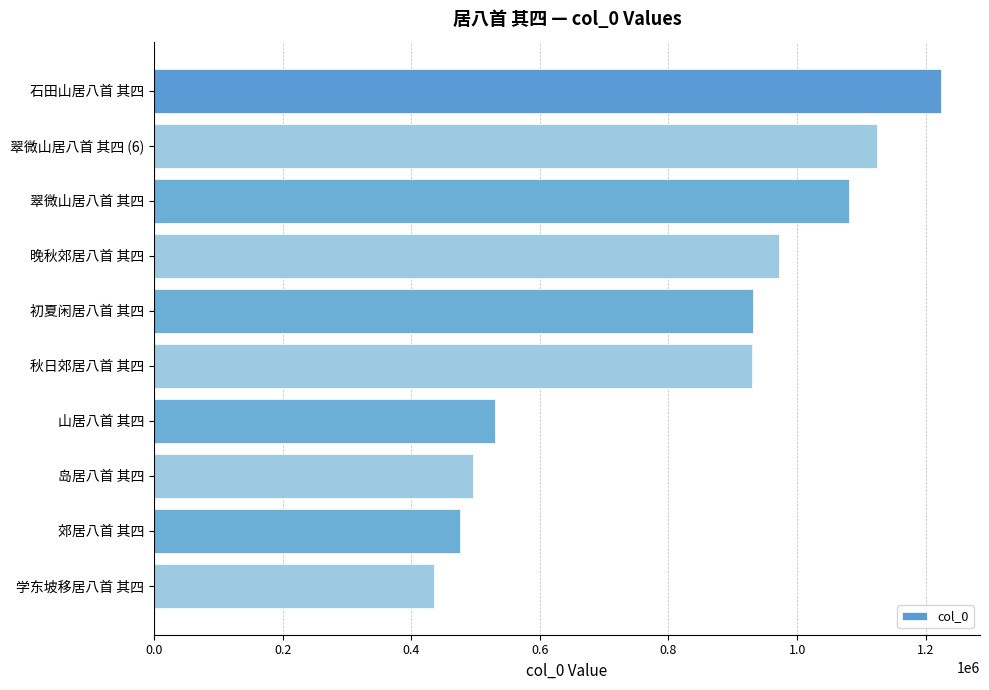

What is the value of the 2nd bar from the top?

1123485